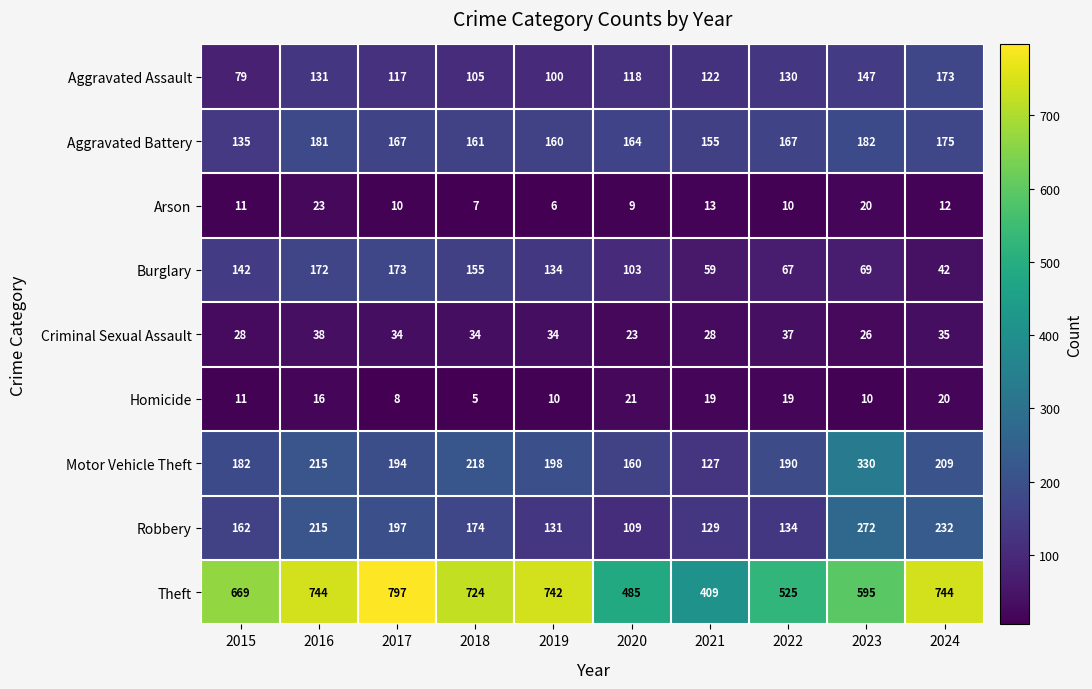

Which label corresponds to the largest value in the chart?

2017